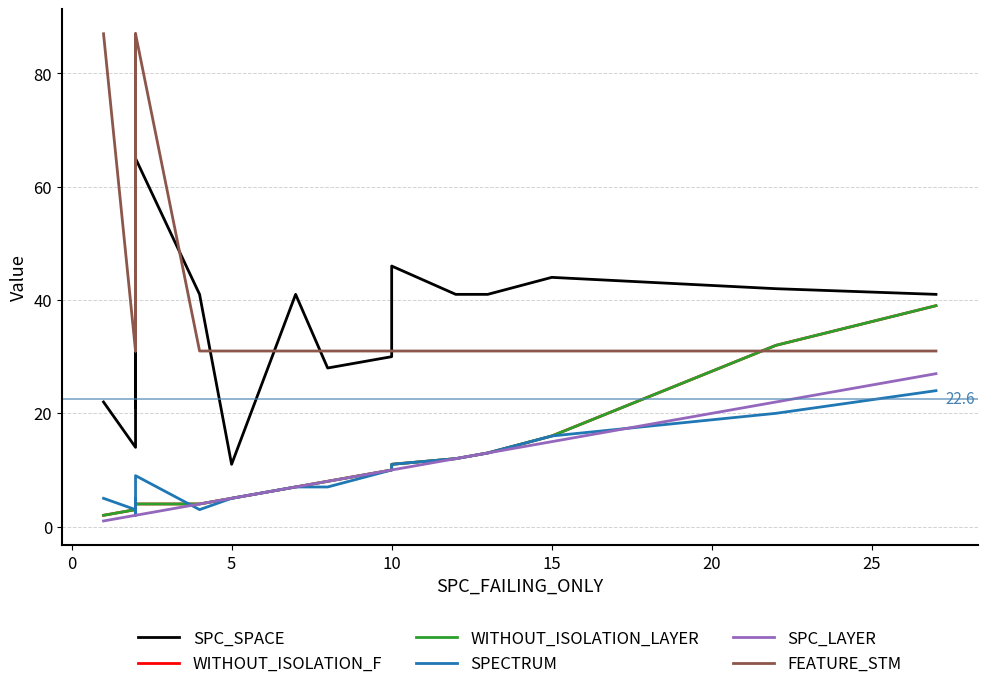

How many data points in WITHOUT_ISOLATION_LAYER are less than 7?

9